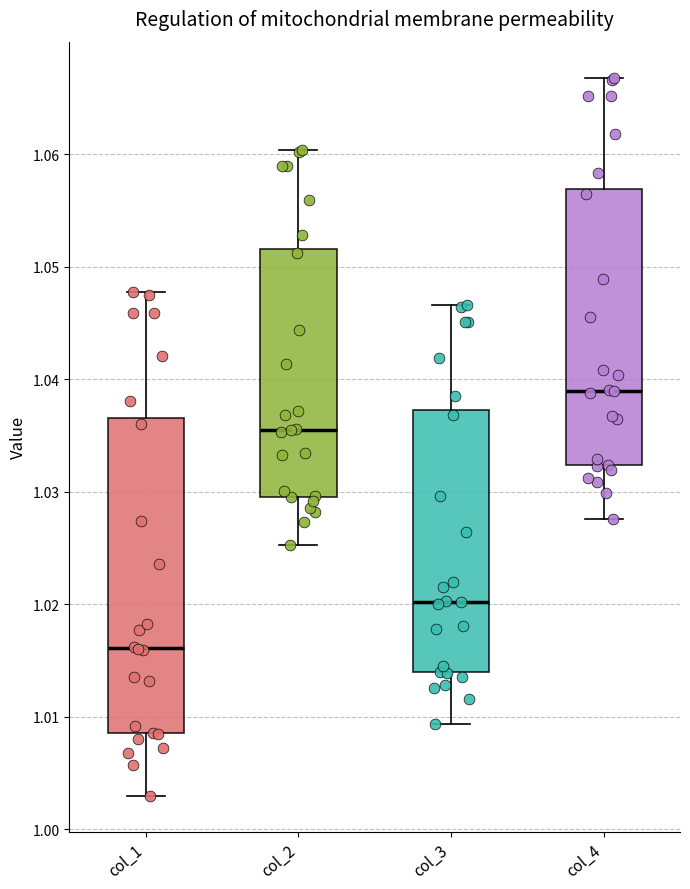

Which box is the tallest, from its lower edge to its upper edge?

col_1